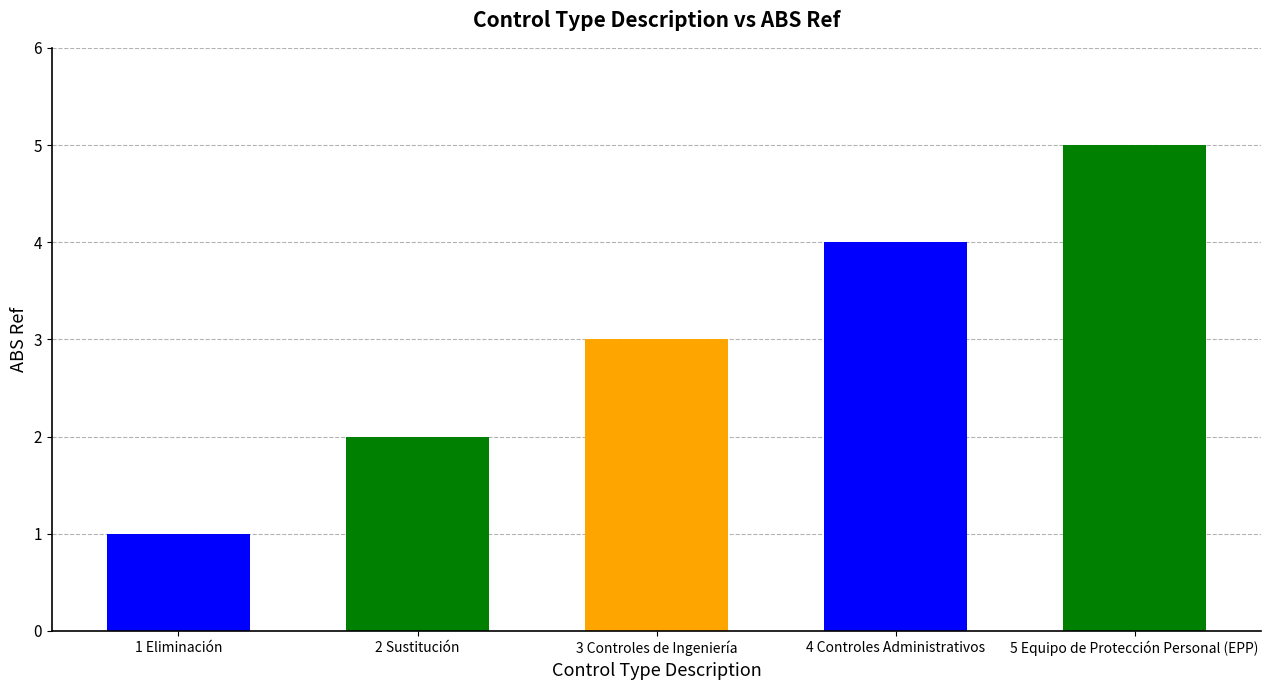

Does the chart contain any negative values?

No